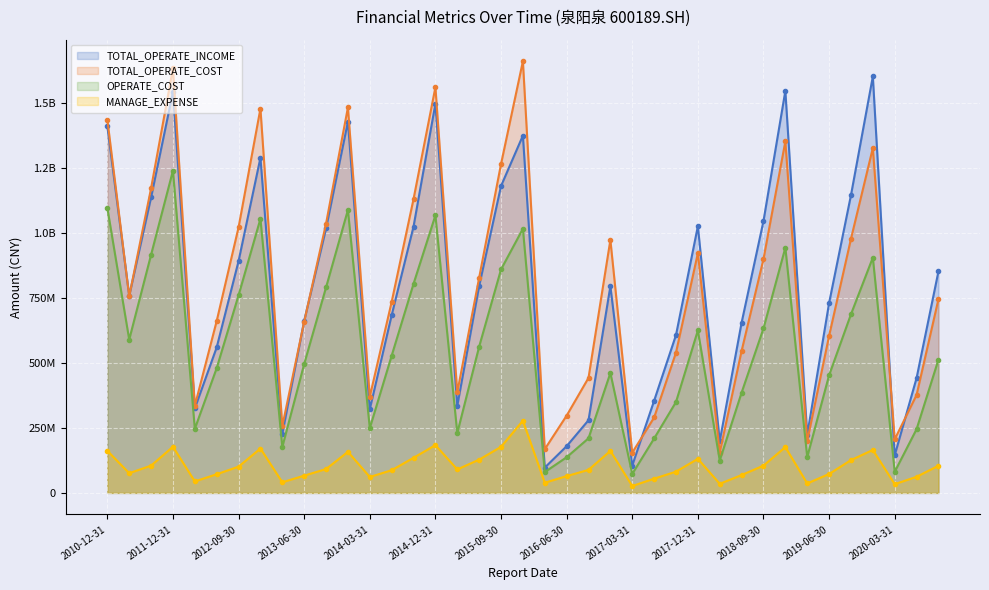

Is it true that TOTAL_OPERATE_INCOME equals 41046027.5 at 2016-03-31?

False